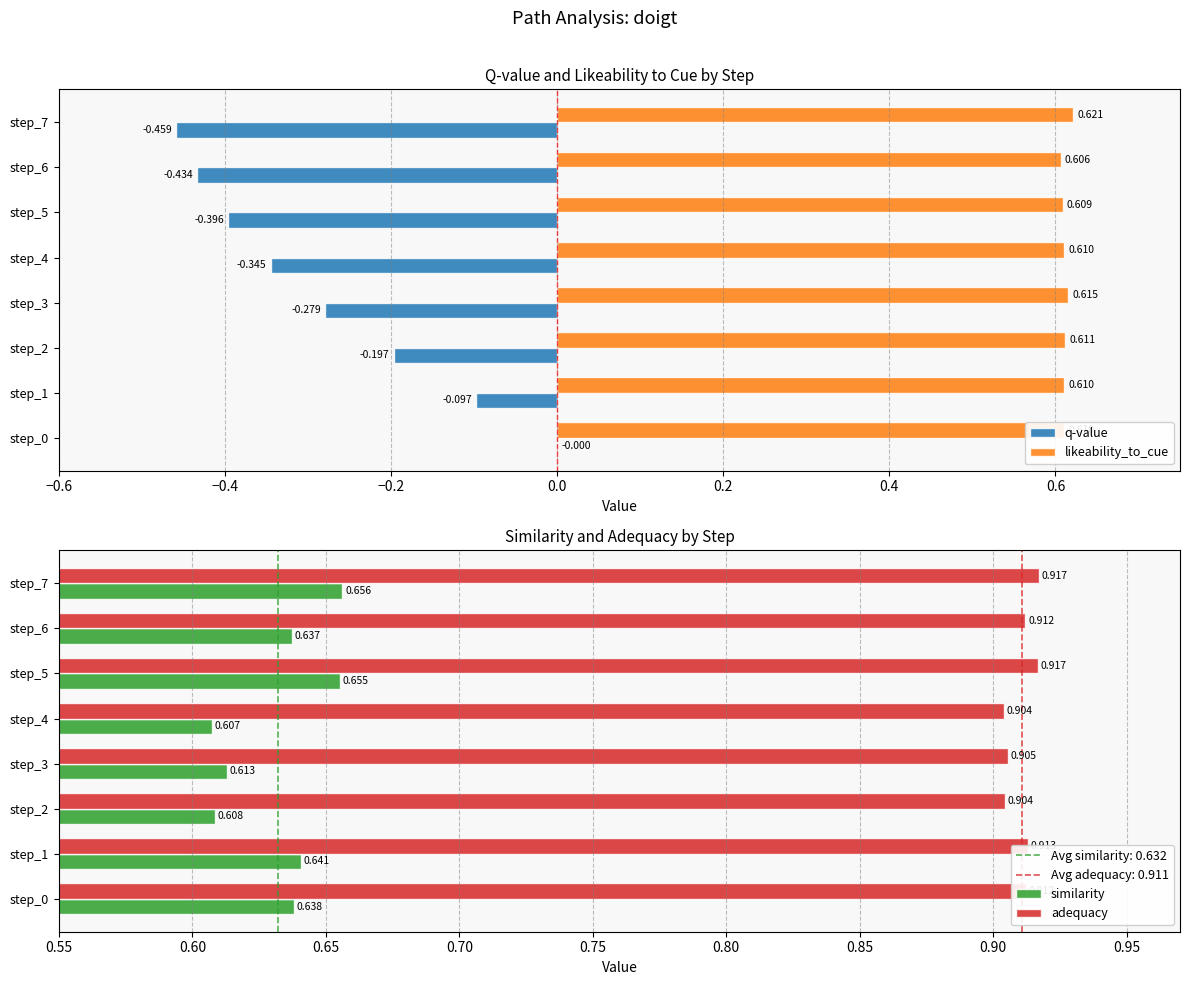

Is the value of q-value at step_6 greater than the value of likeability_to_cue at step_7?

No